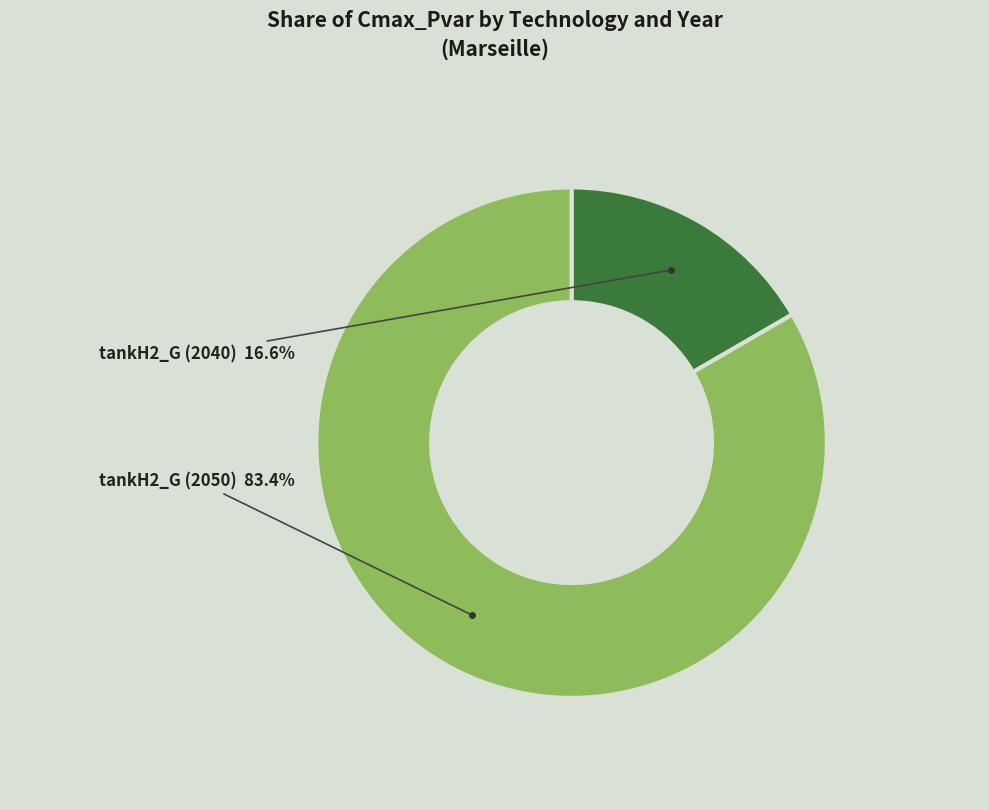

Is there a majority slice in this chart?

Yes